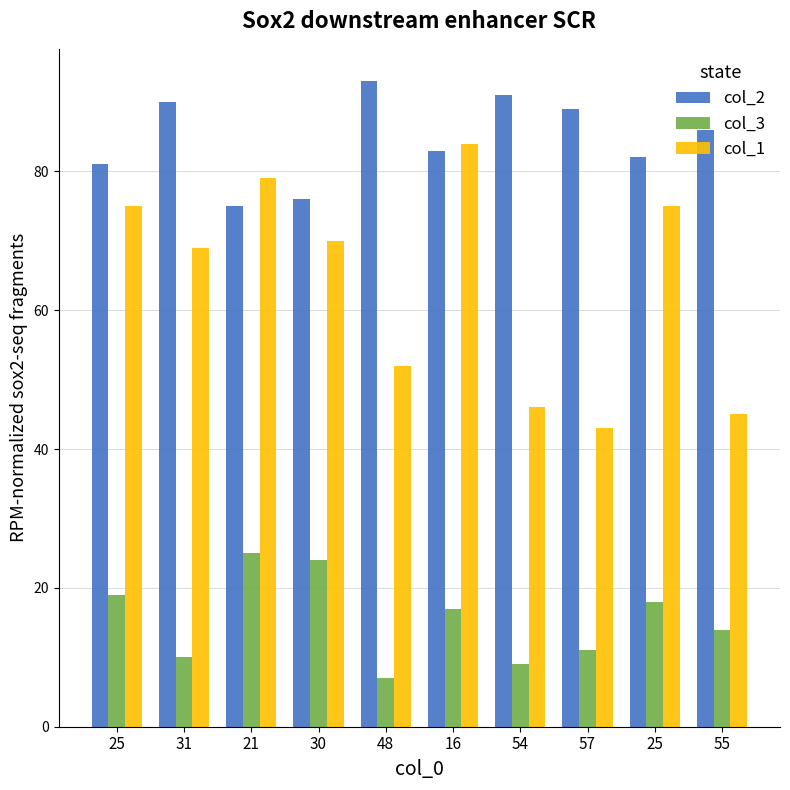

How many bars are there in total?

30